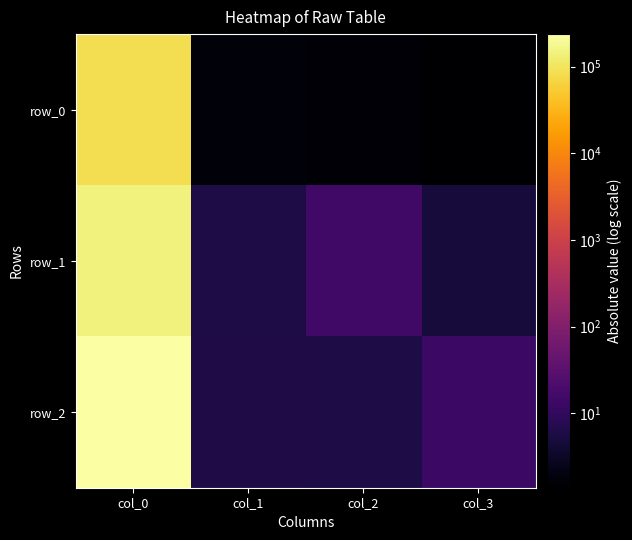

Rank the categories by row_1 value from lowest to highest.

col_3, col_1, col_2, col_0